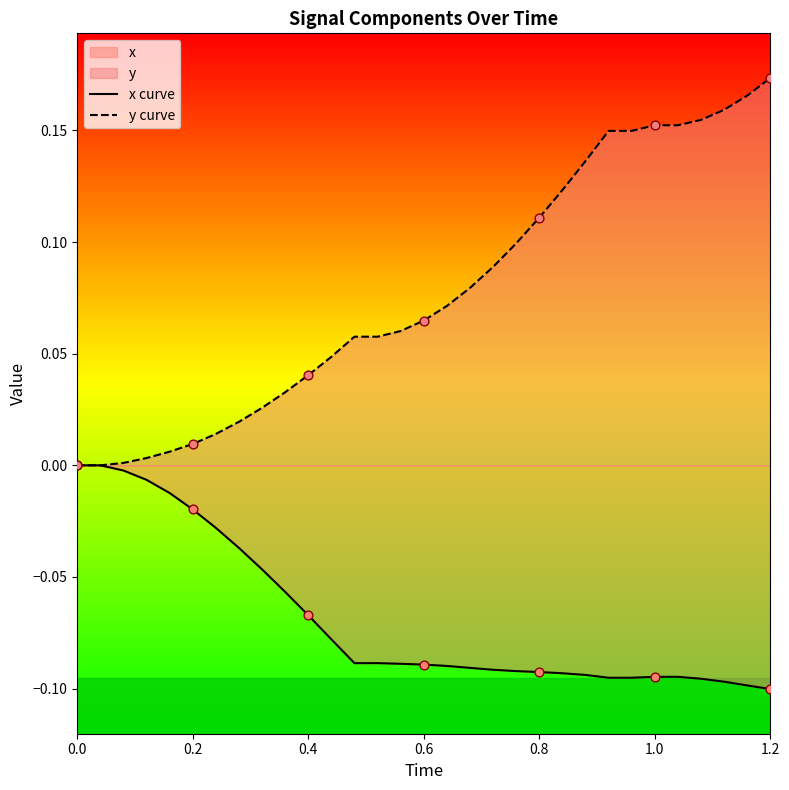

At which category is the sum across all series the highest?

1.2